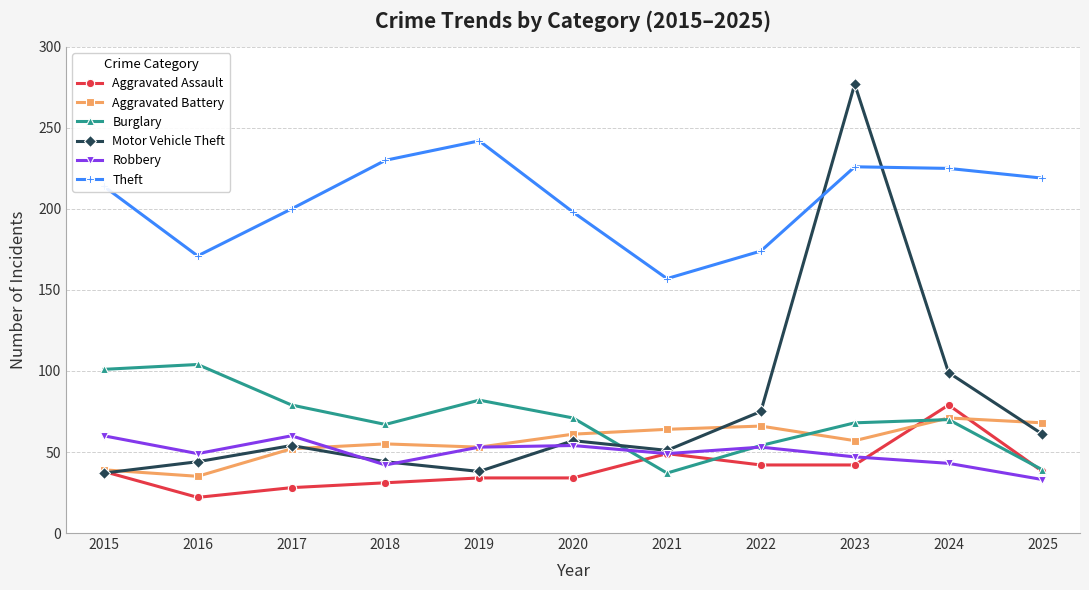

In Motor Vehicle Theft, how many points are lower than both neighbors (excluding endpoints)?

2